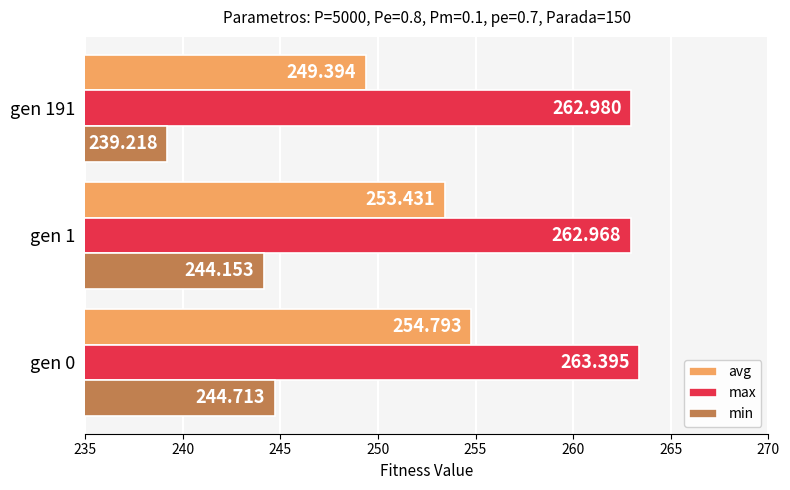

List the series in order of their peak value, highest first.

max, avg, min